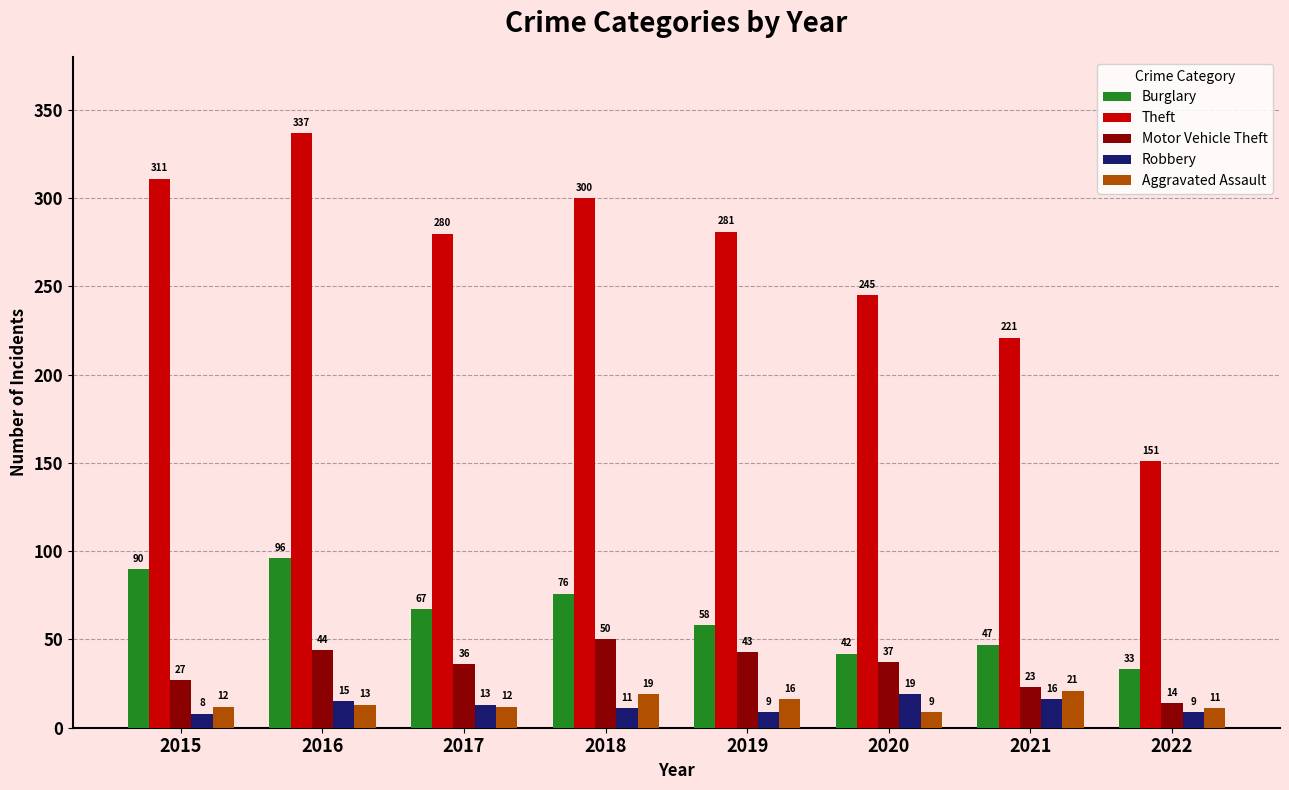

What is the difference between the Aggravated Assault values at 2016 and 2020?

4